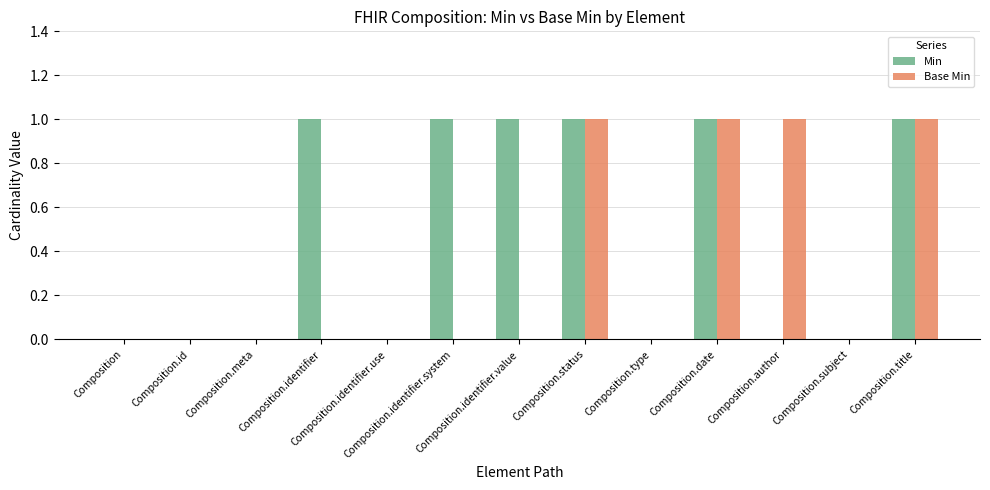

The Min series shows 0 at Composition.author. True or false?

True